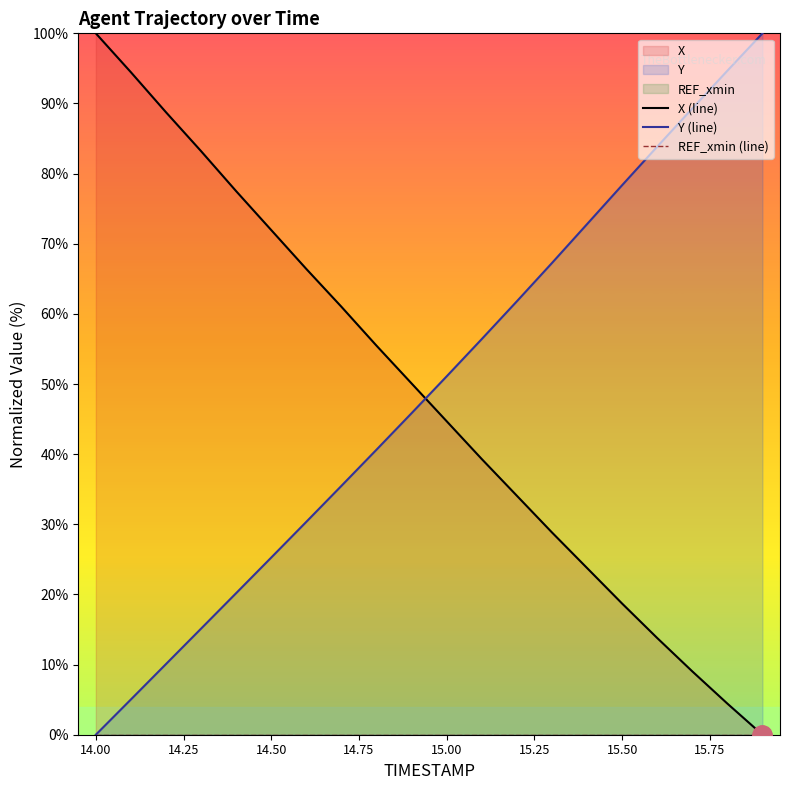

The value of Y (line) at 14.50 is 37.8. True or false?

False